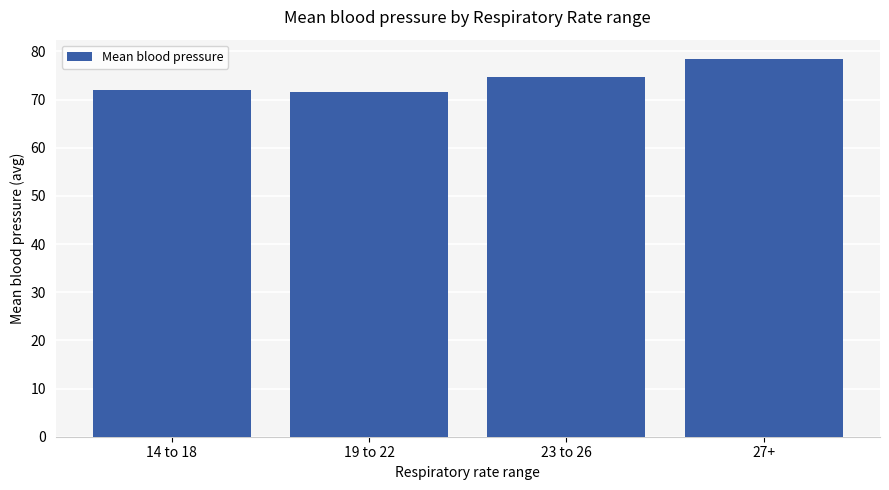

Reading left to right, transcribe all the data shown in this chart.

72.0	71.5	74.8	78.5